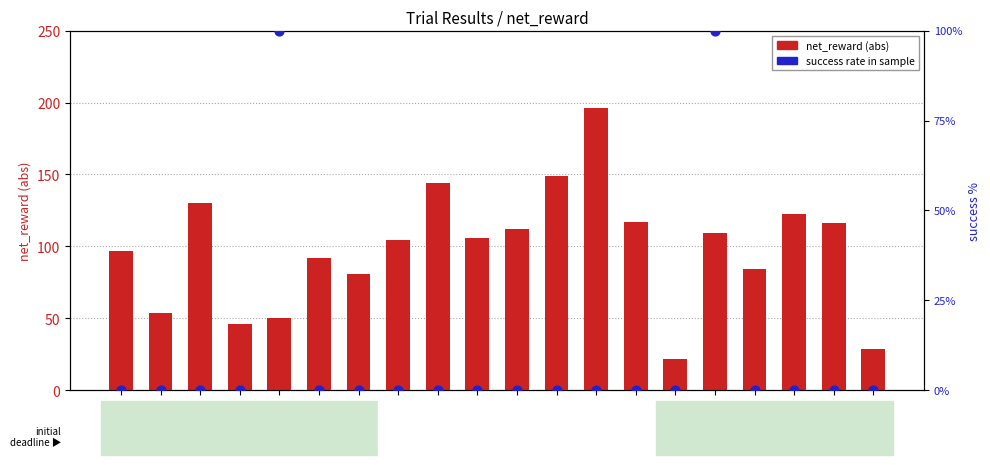

At which category is the sum across all series the highest?

Trial 16